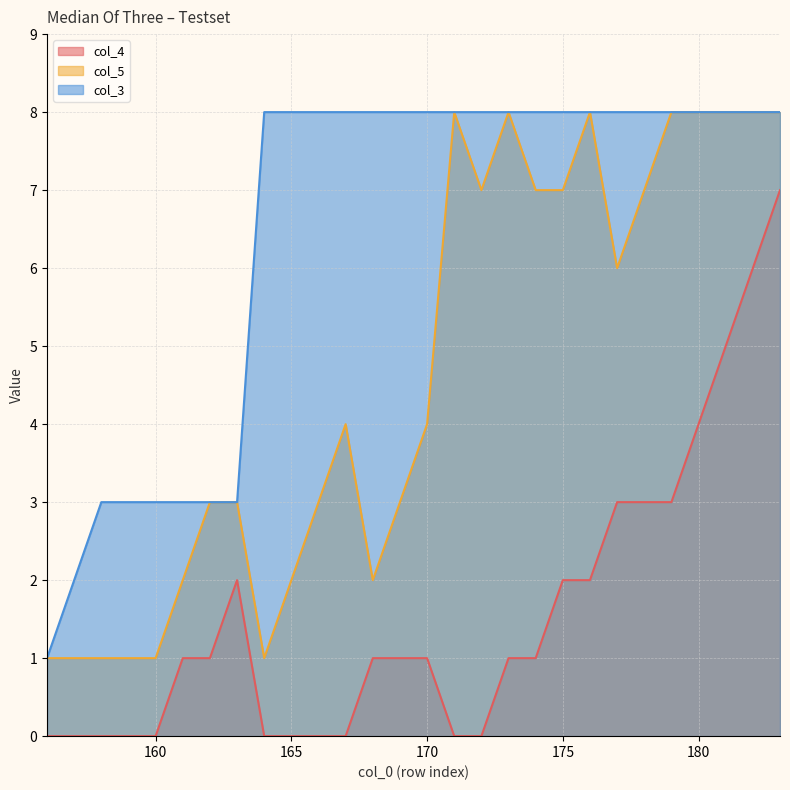

At how many categories does at least one series exceed 3?

20